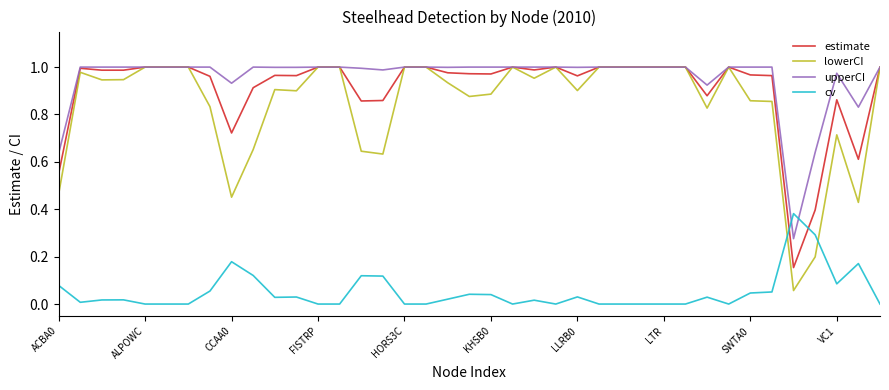

Is this an area chart (filled region under the line)?

No